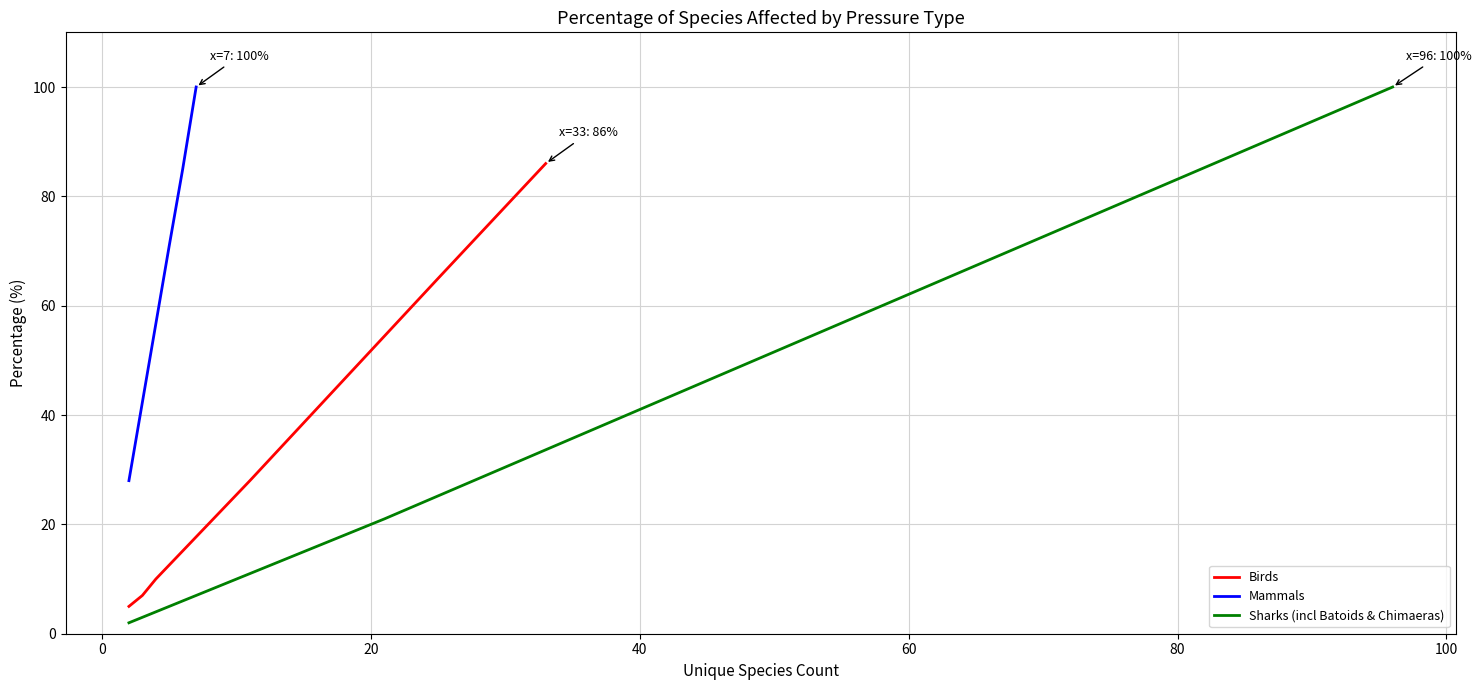

What is the maximum value for Birds?

86